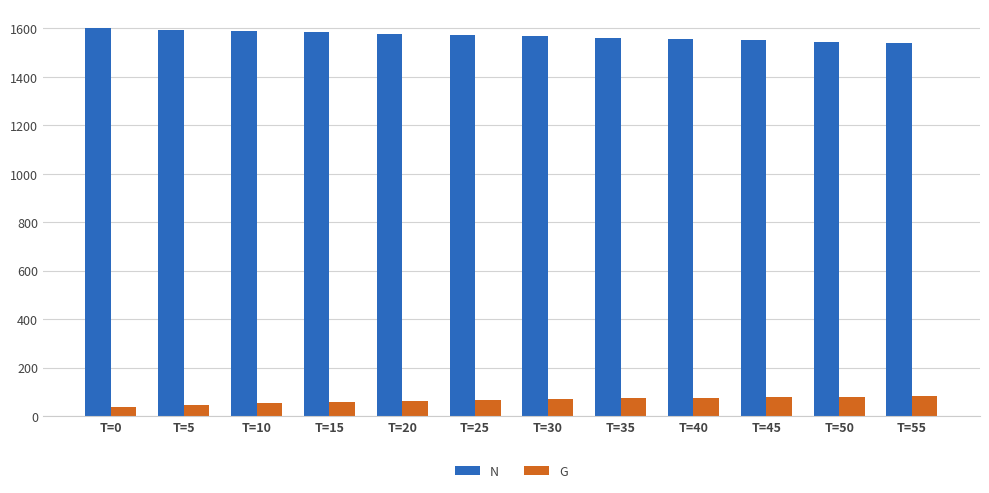

Count the number of categories in the chart.

12